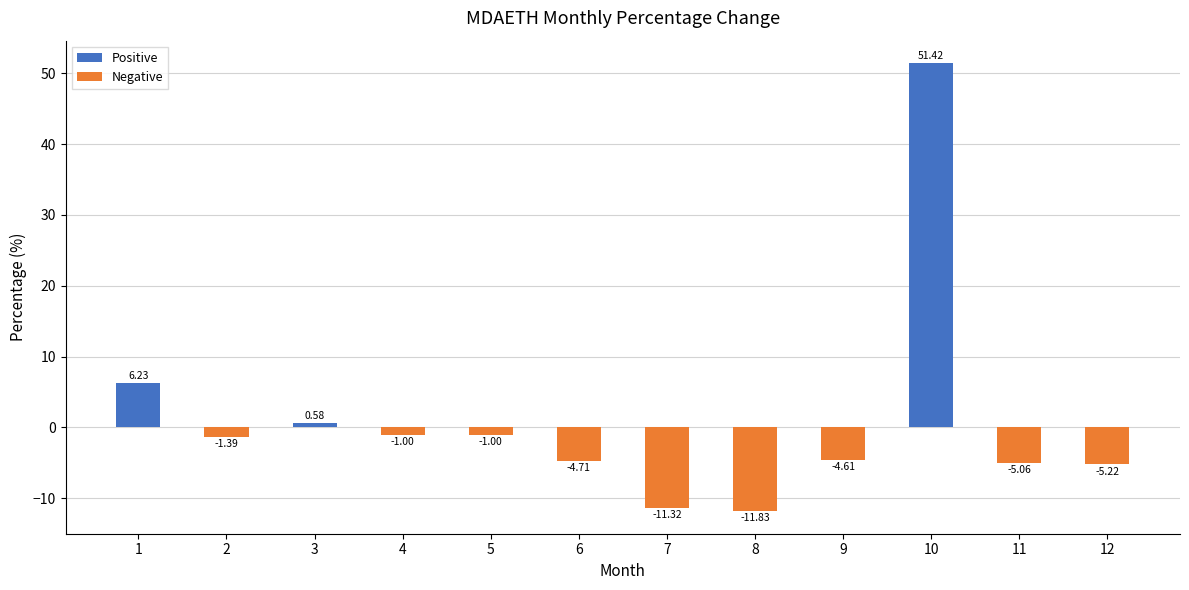

How many negative values are there?

9